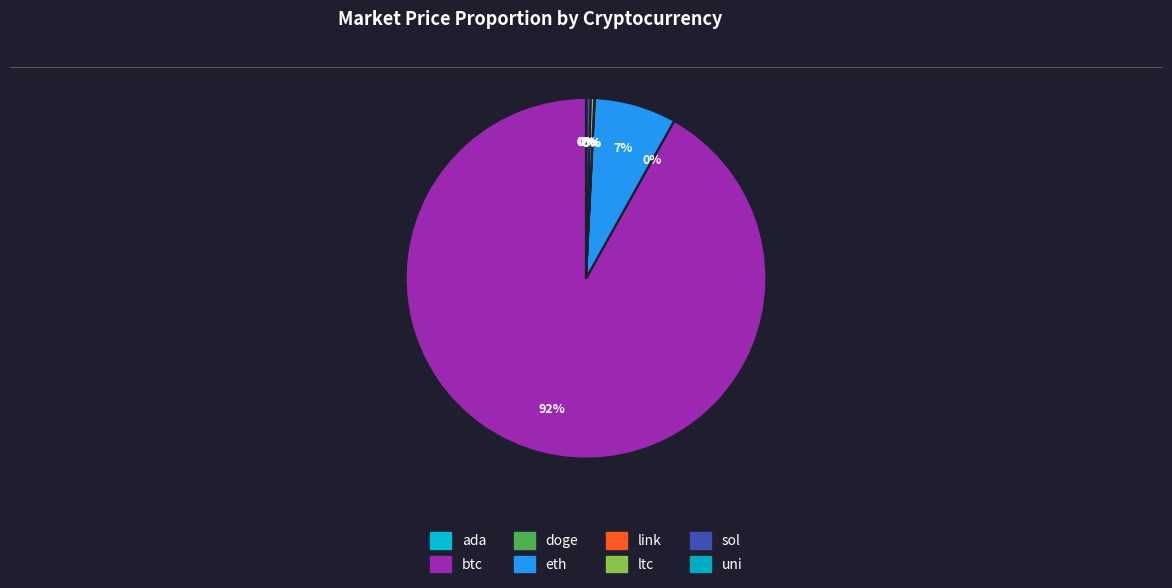

What is the majority slice?

btc